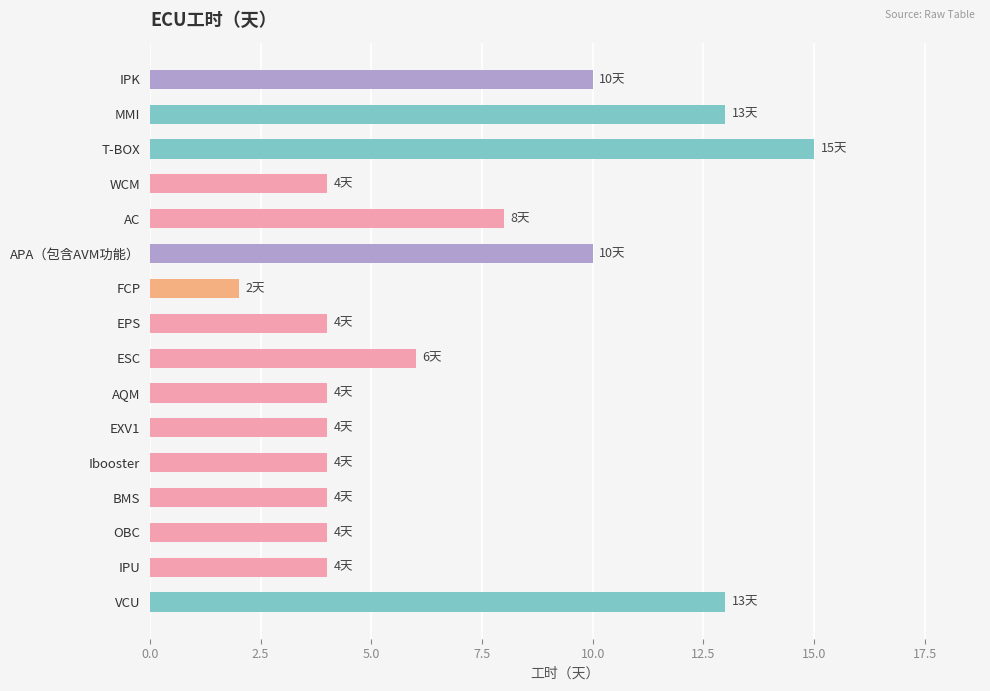

What is the sum of all values?

109